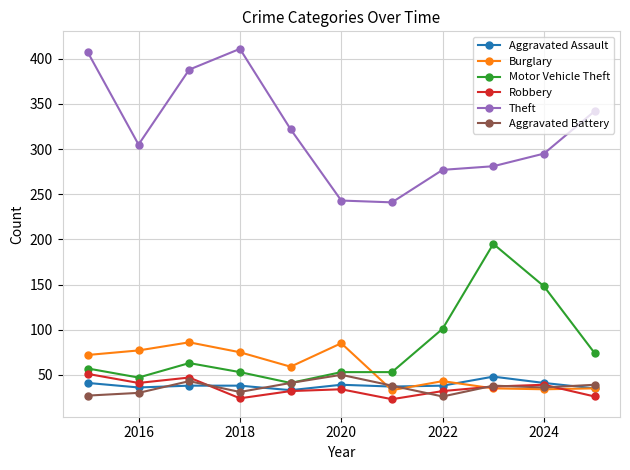

What is the value of the Robbery point at the 6th from the left?

34